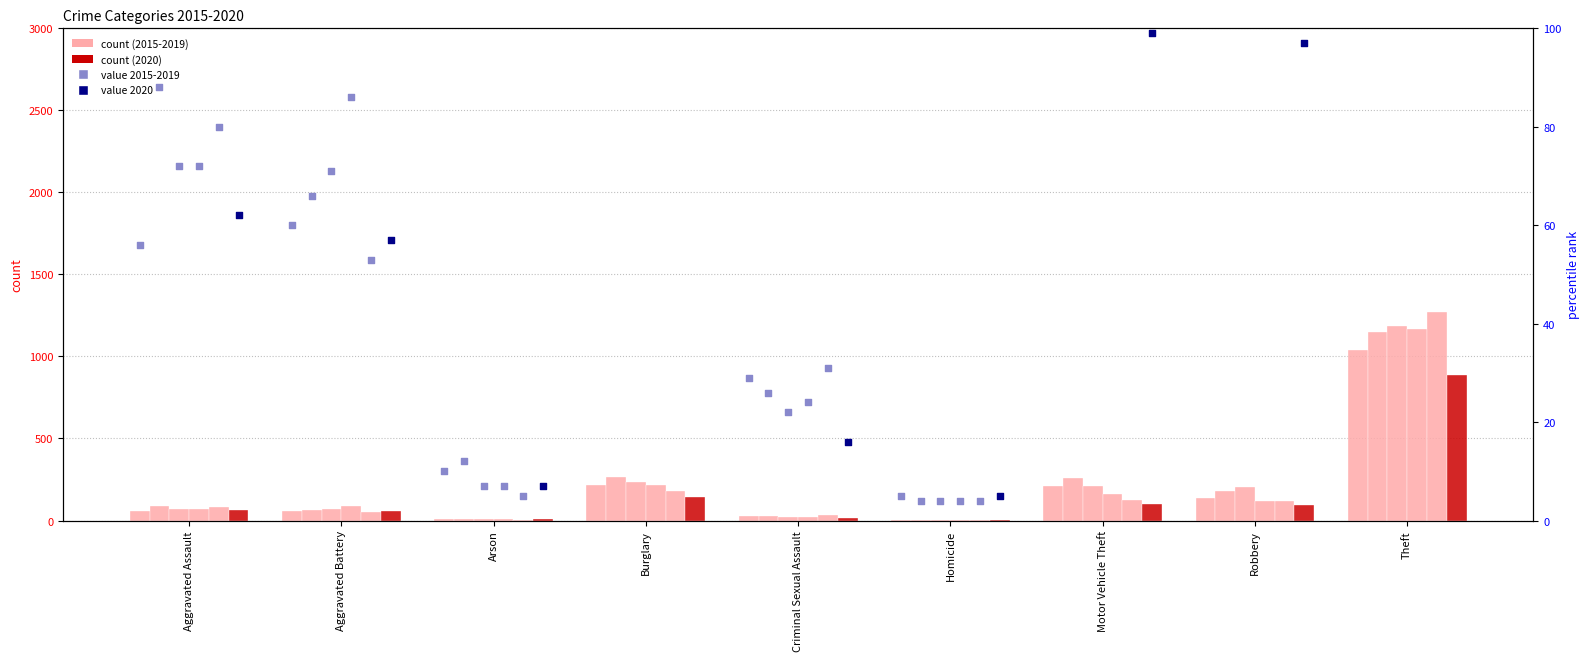

Is the value of 2017 at Burglary greater than the value of 2015 at Robbery?

Yes